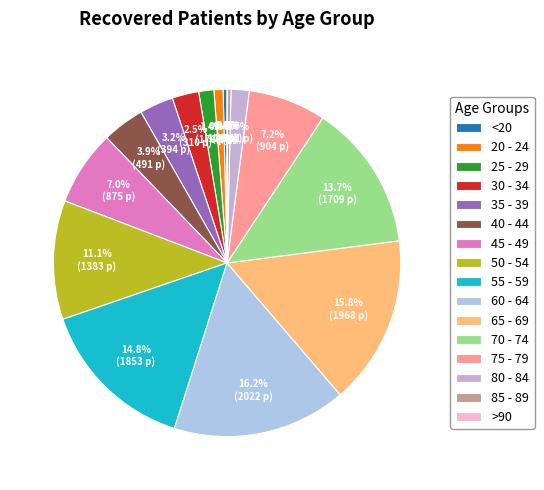

To the nearest percent, what is the difference between the largest and smallest slice percentages?

16%